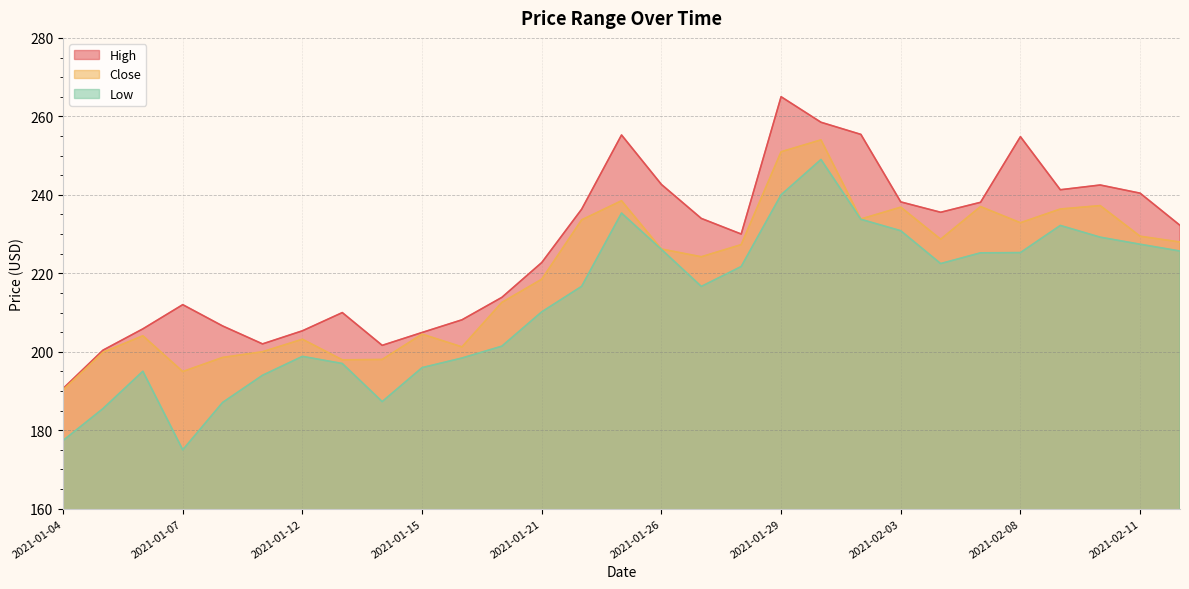

True or false: High has a value of 254.8 at 2021-02-08.

True